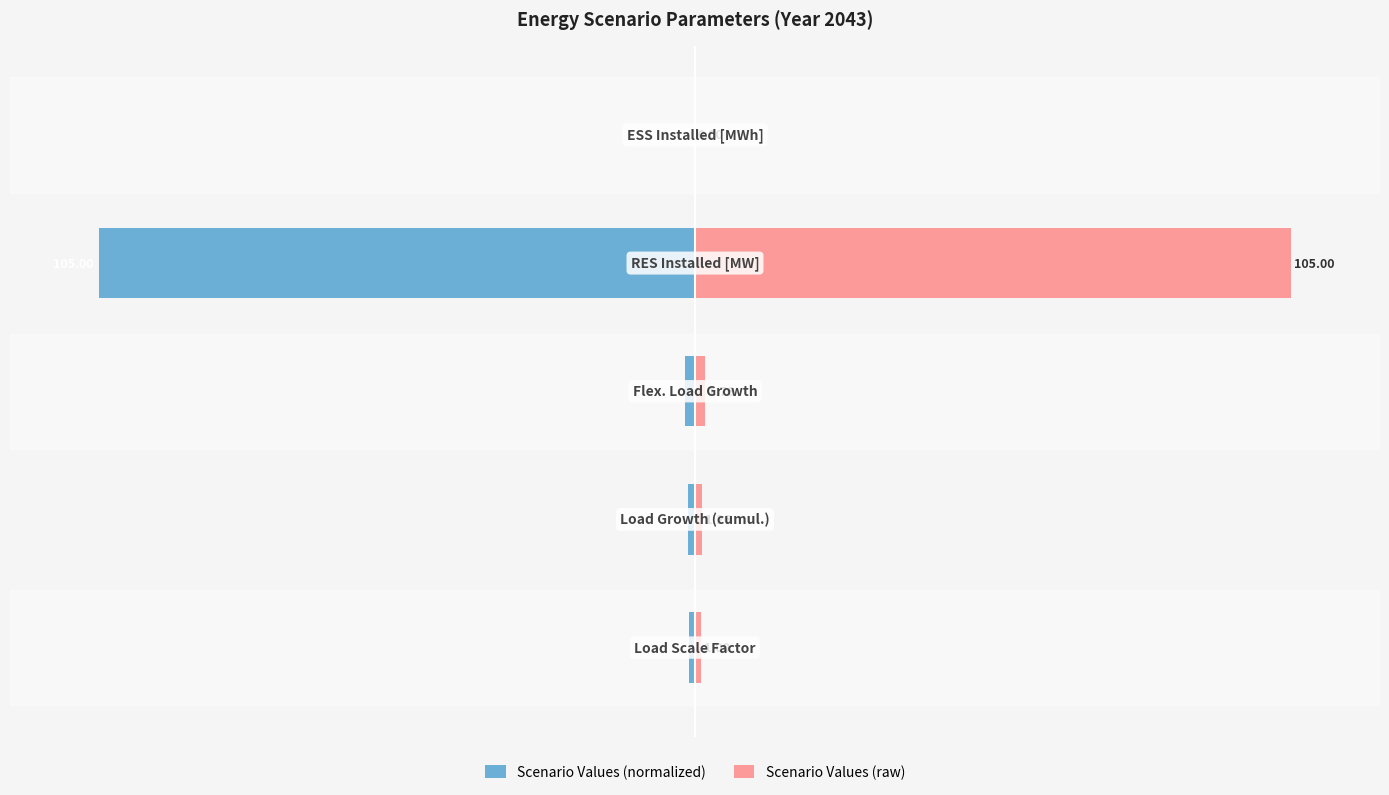

How many data points in Scenario Values (normalized) are less than -1?

3